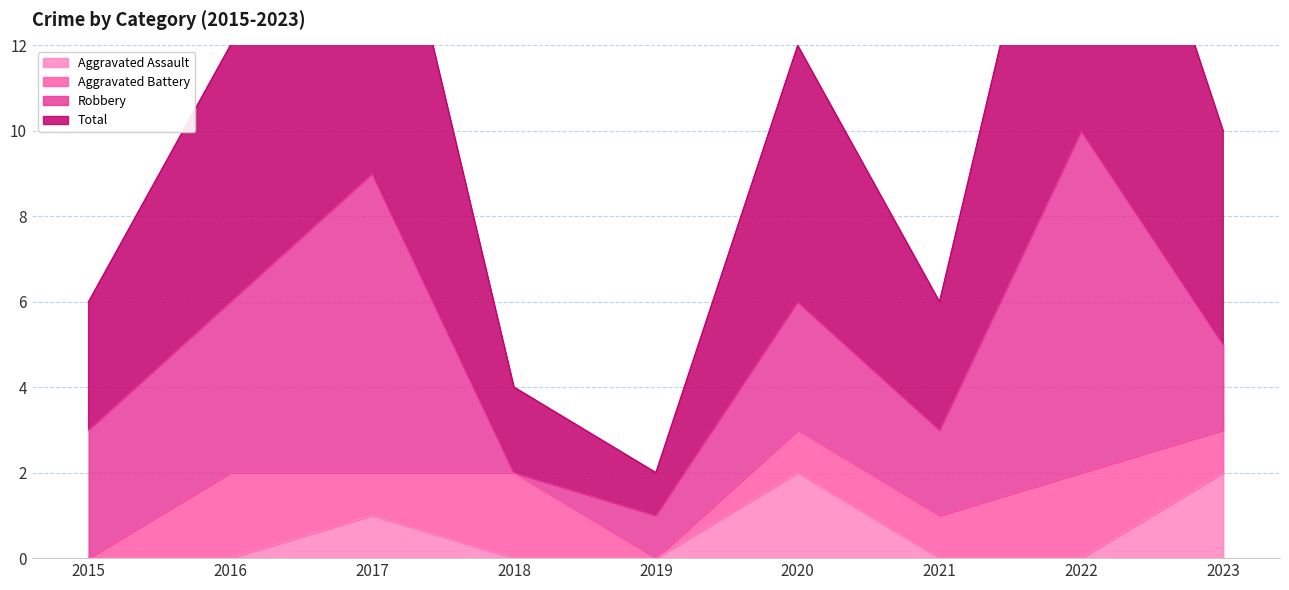

The value of Aggravated Assault at 2021 is 0. True or false?

True